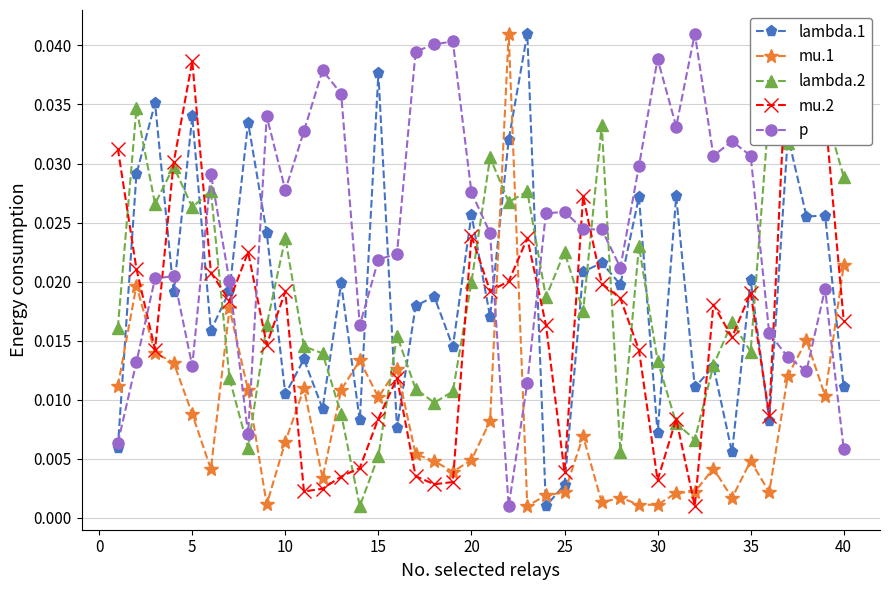

True or false: lambda.2 and p intersect in this chart.

True